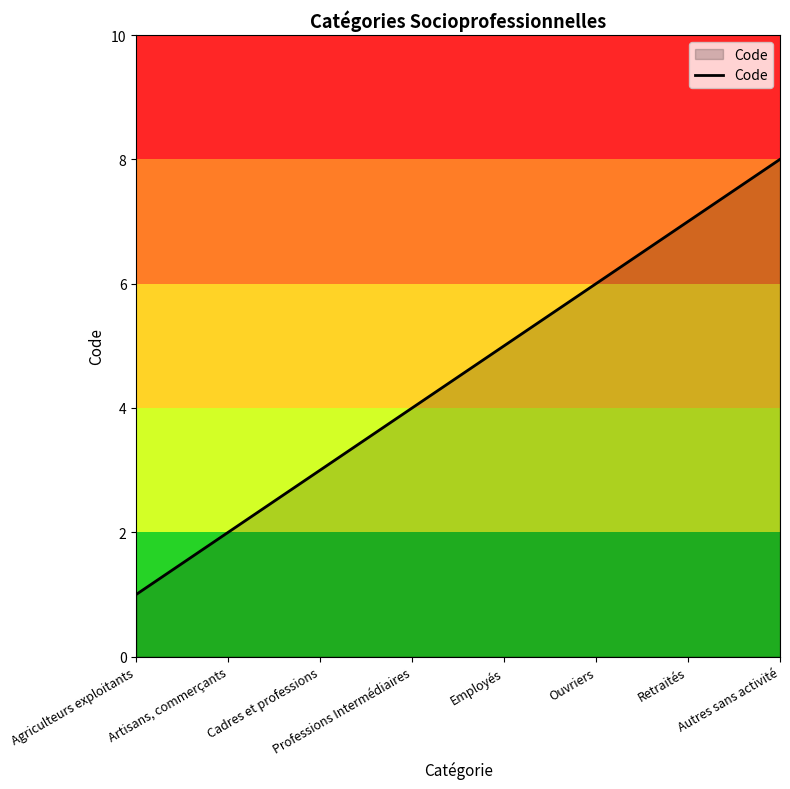

Which category has the lowest value across all series?

Agriculteurs exploitants